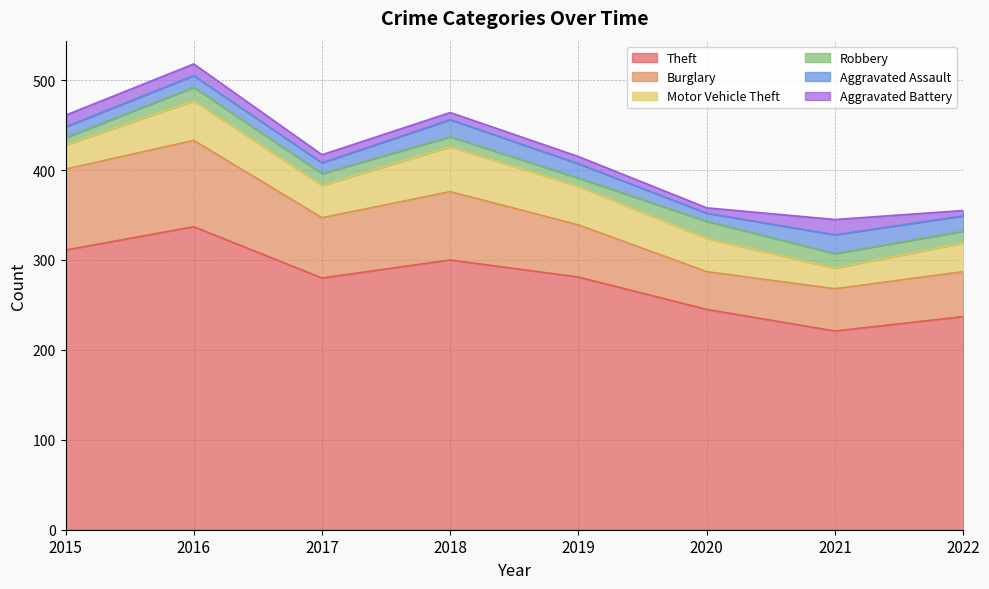

What is the value of the Aggravated Assault point at the 7th from the left?

21